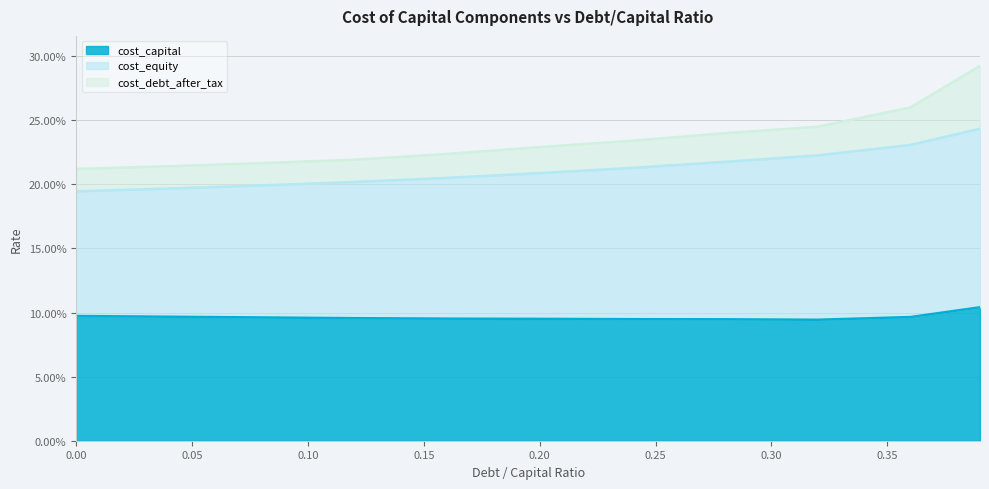

Does the chart display data point markers on the line(s)?

No